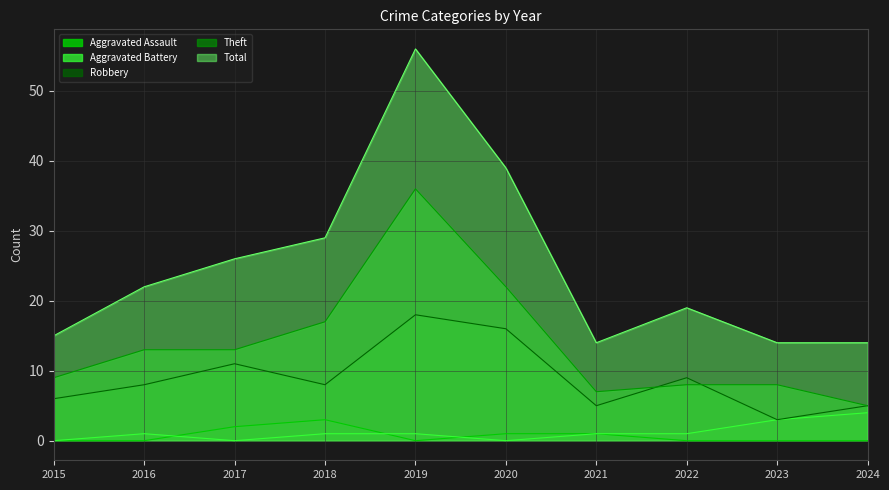

How many data points in Robbery are above 8?

4